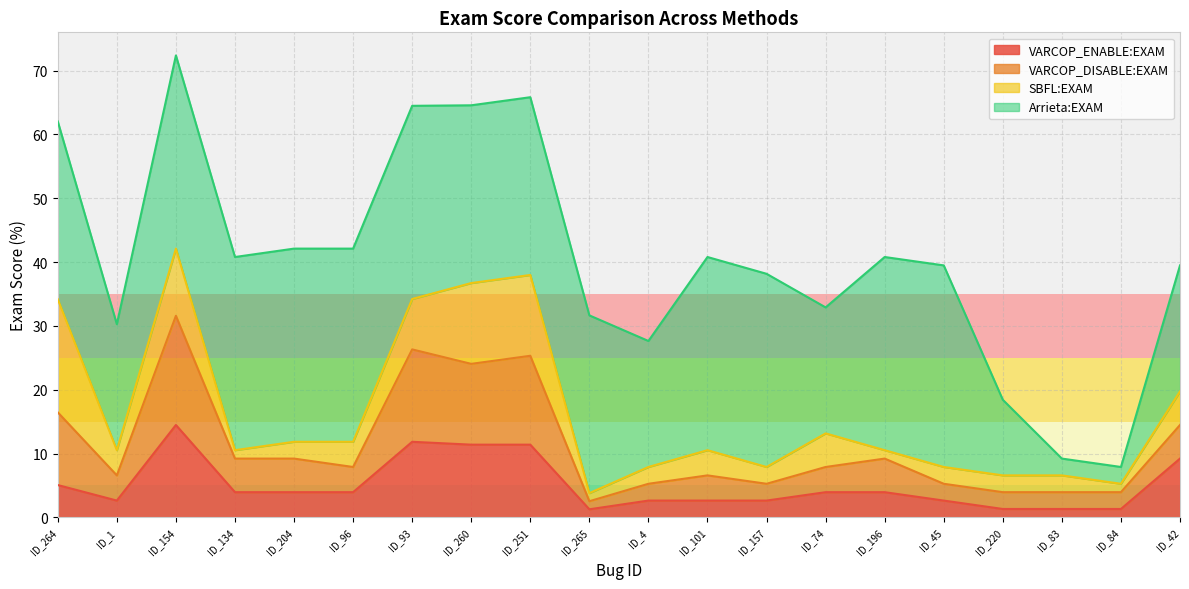

How many data points does each series have?

20